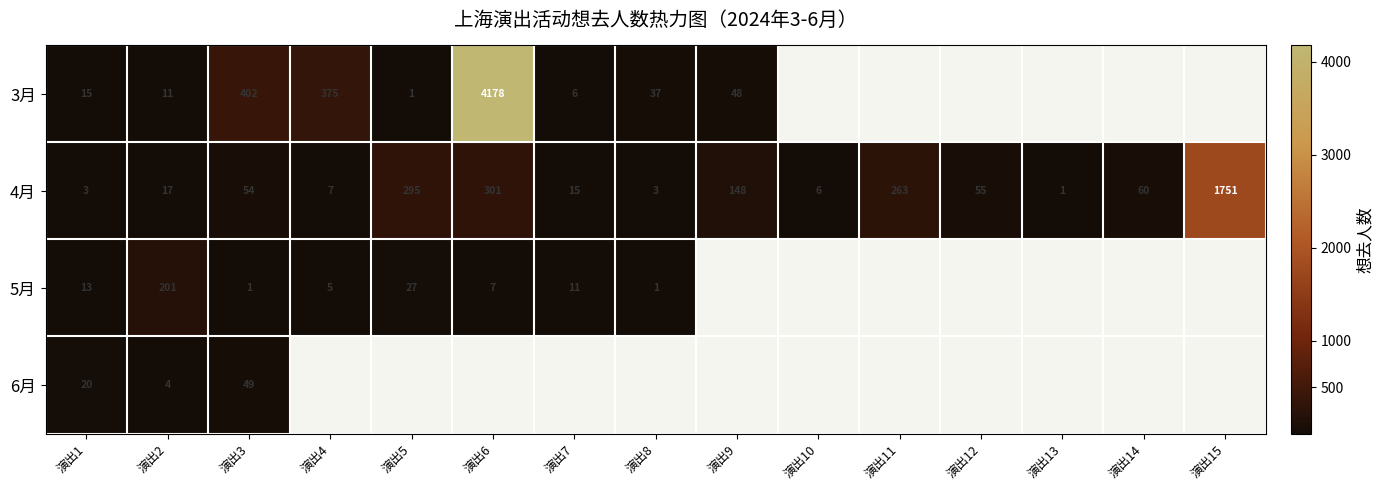

What is the sum of the 3月 values at 演出9 and 演出6?

4226